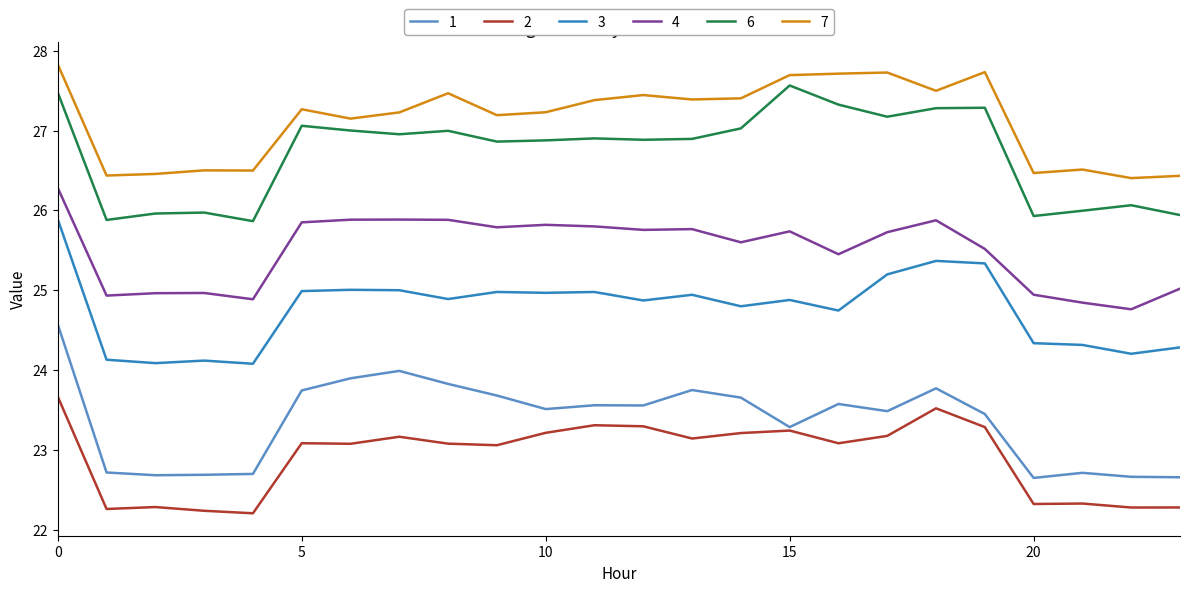

What is the maximum value for 1?

24.6